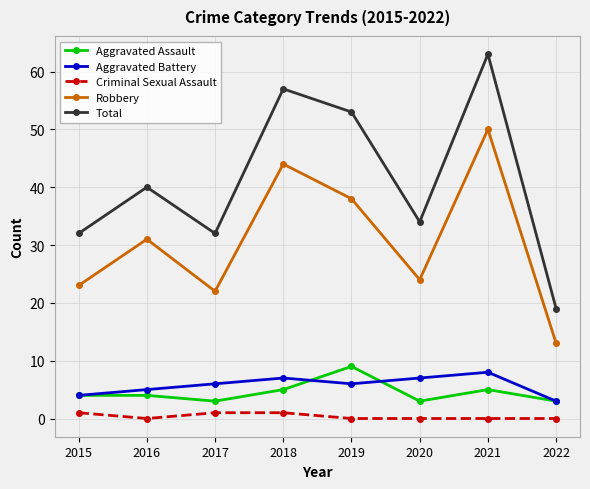

Which series has the widest spread of values?

Total